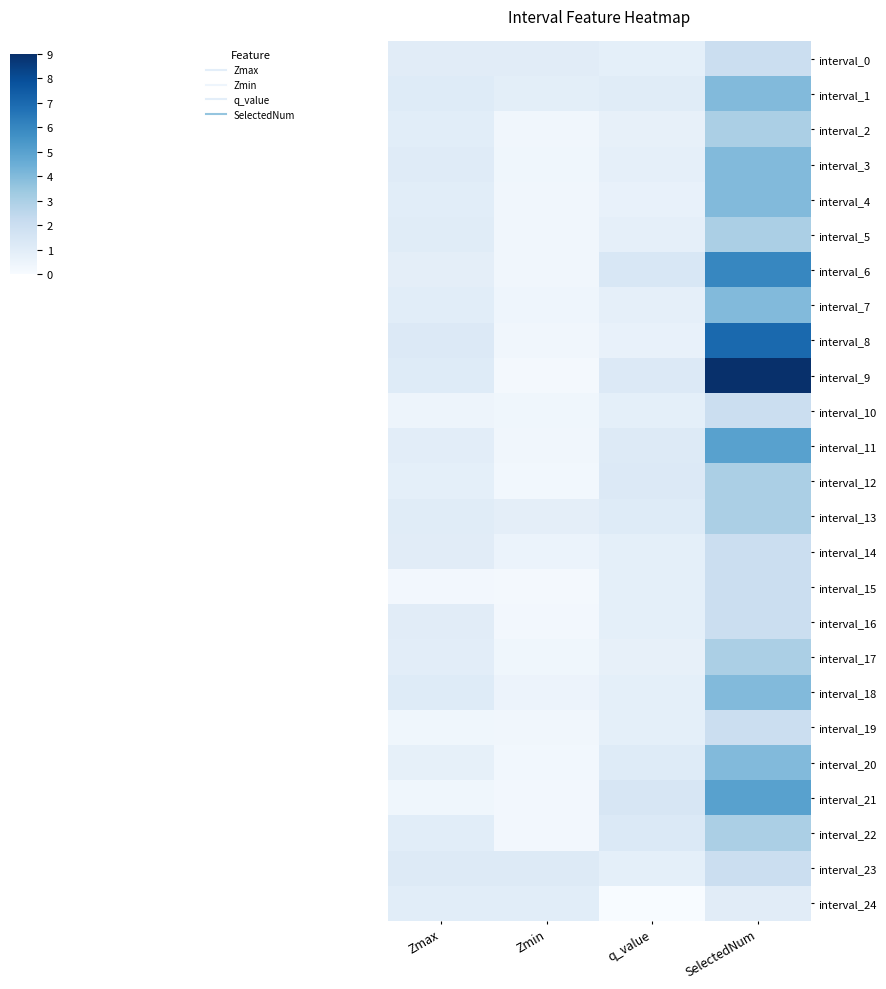

At how many categories does at least one series exceed 4?

1